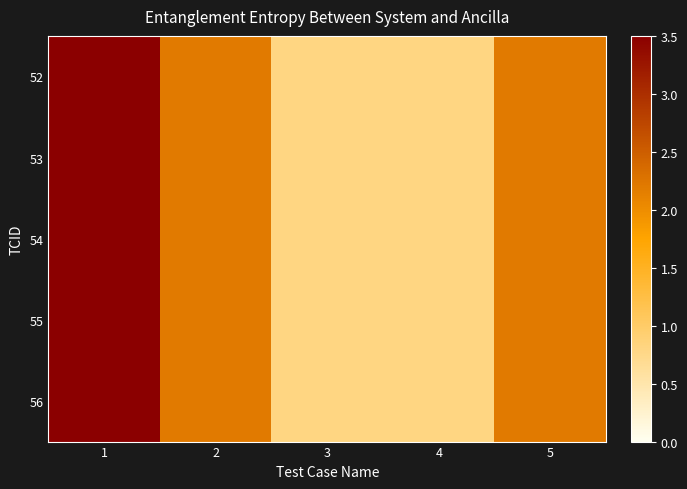

List the series in order of their peak value, lowest first.

52, 53, 54, 55, 56